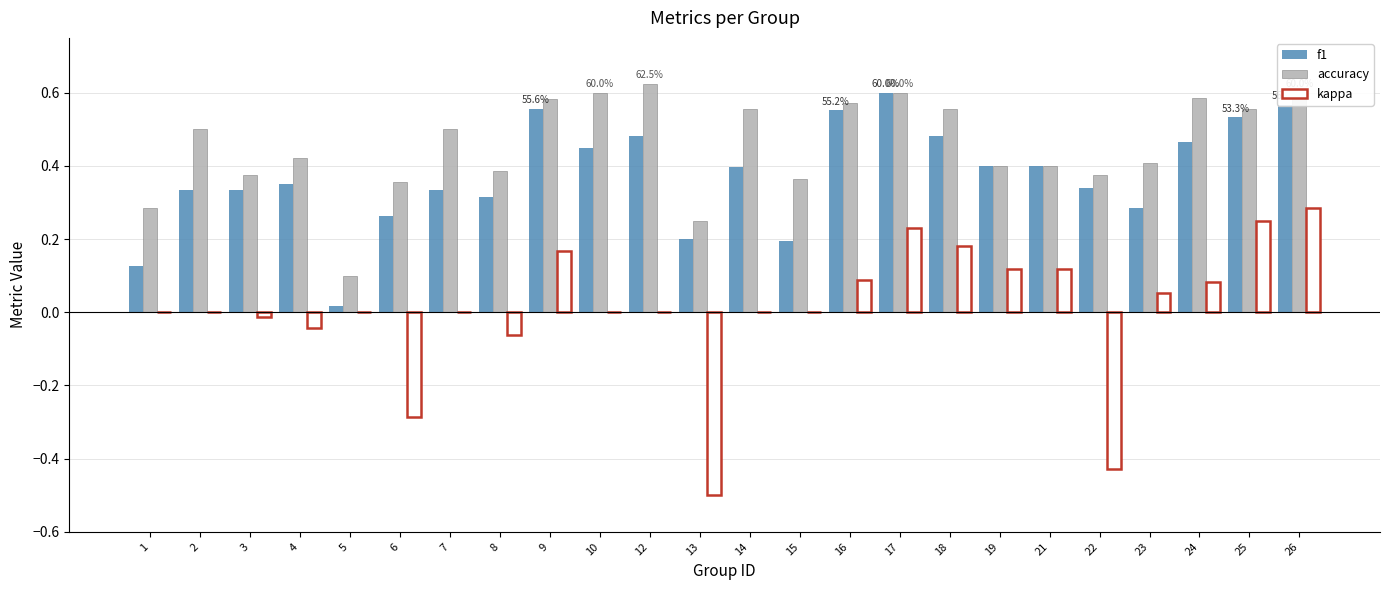

What is the sum of all accuracy values?

11.0